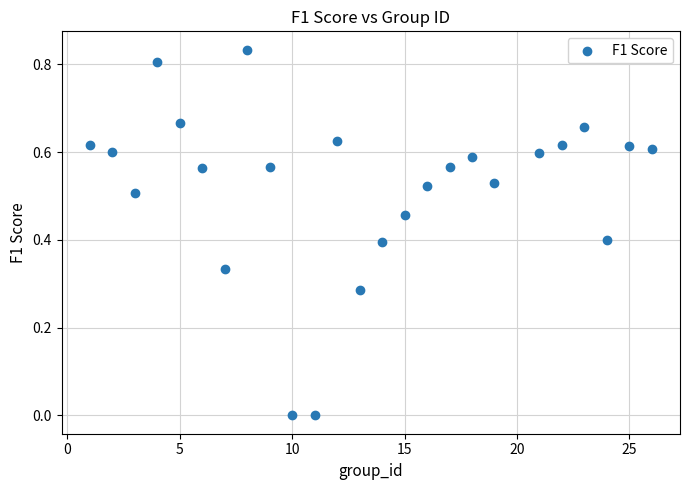

What is the range of X values (max minus min)?

25.0